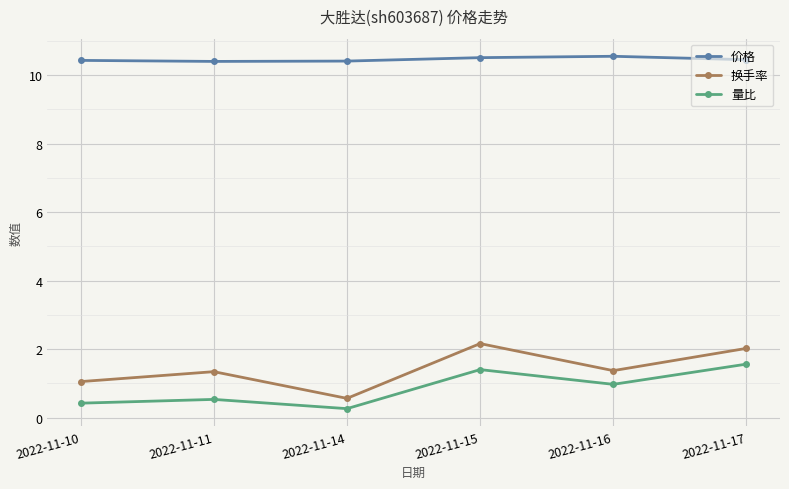

How many data points does each series have?

6